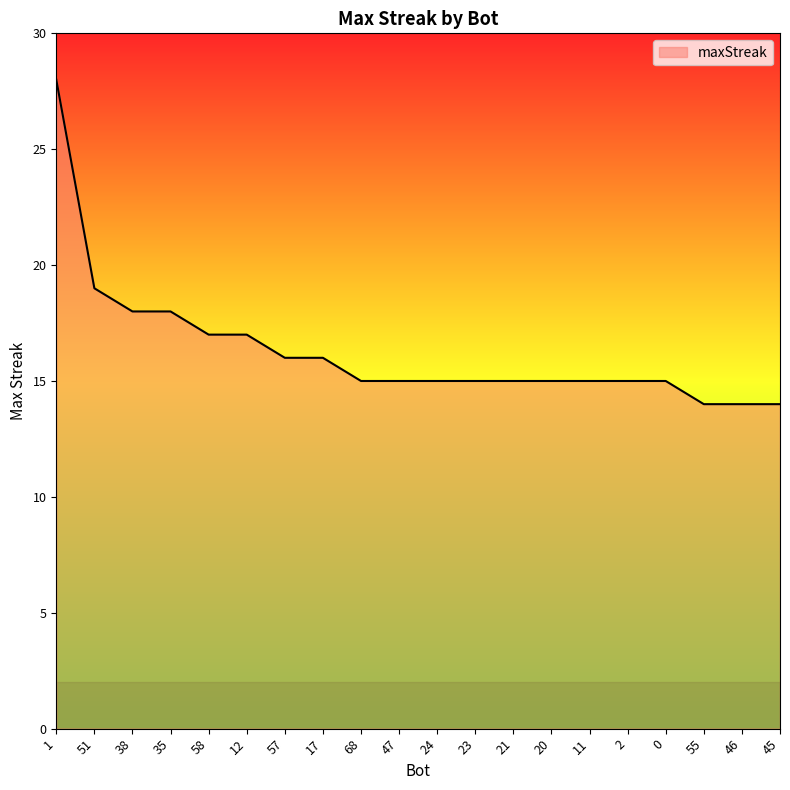

What is the average value?

16